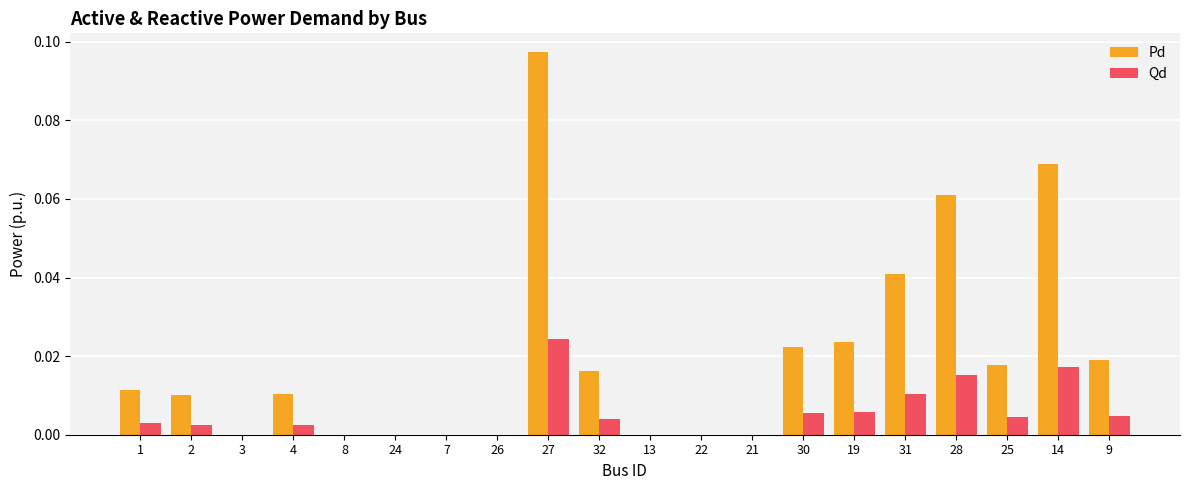

Is it true that Pd equals 0.0 at 4?

True